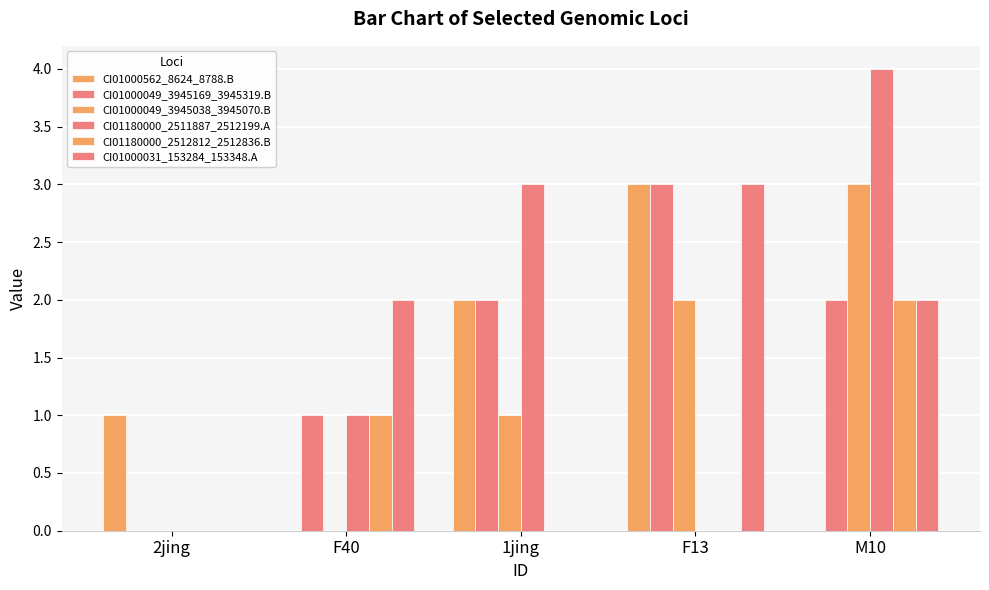

How many data points does each series have?

5